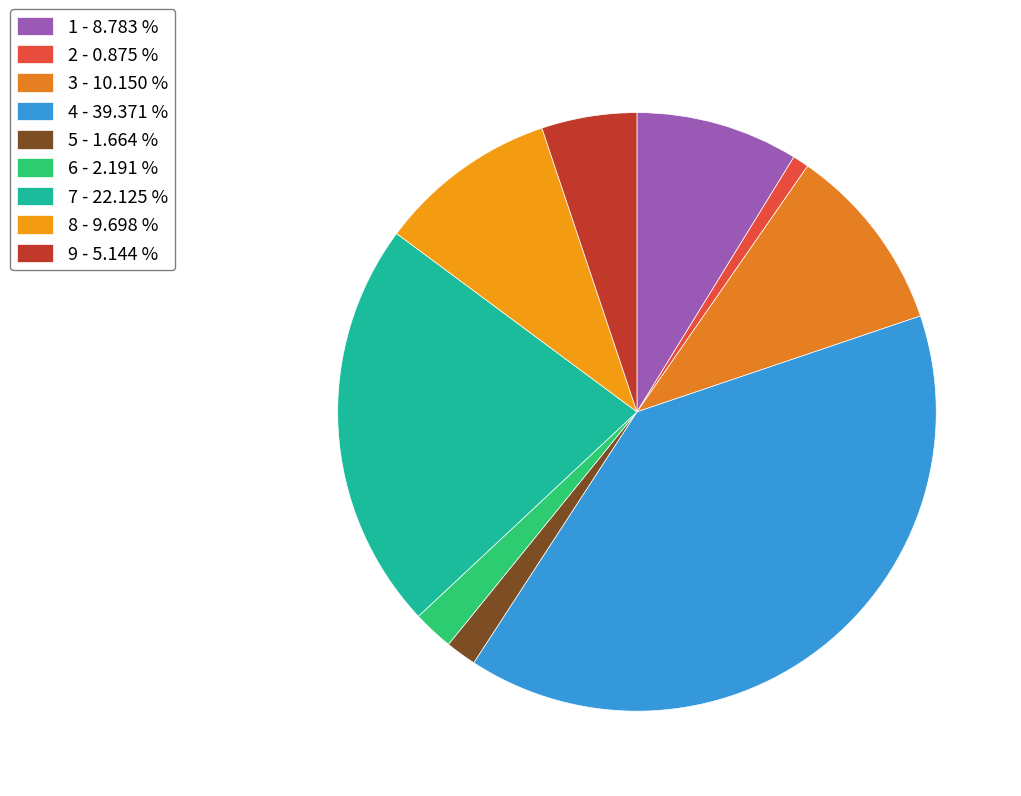

Count the number of slices in the pie.

9